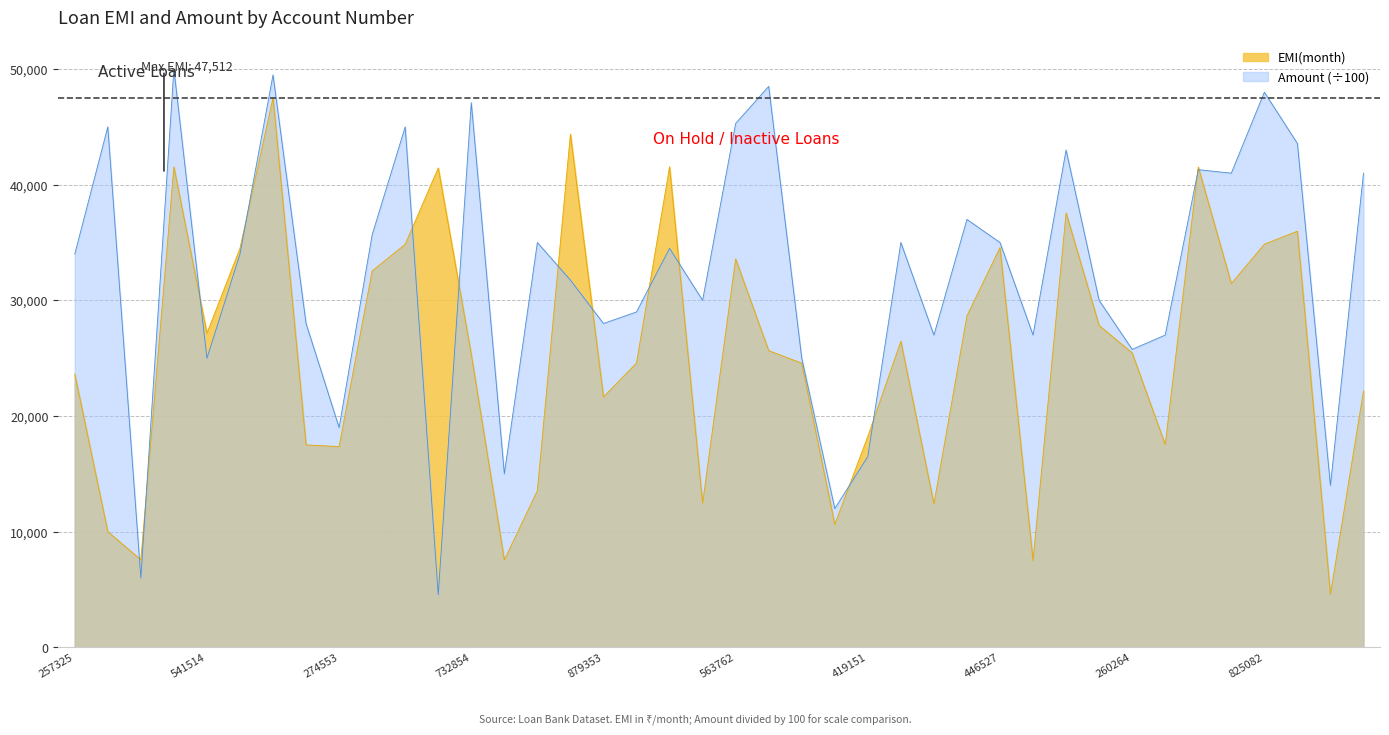

How many values in the Amount series are below 34000?

19